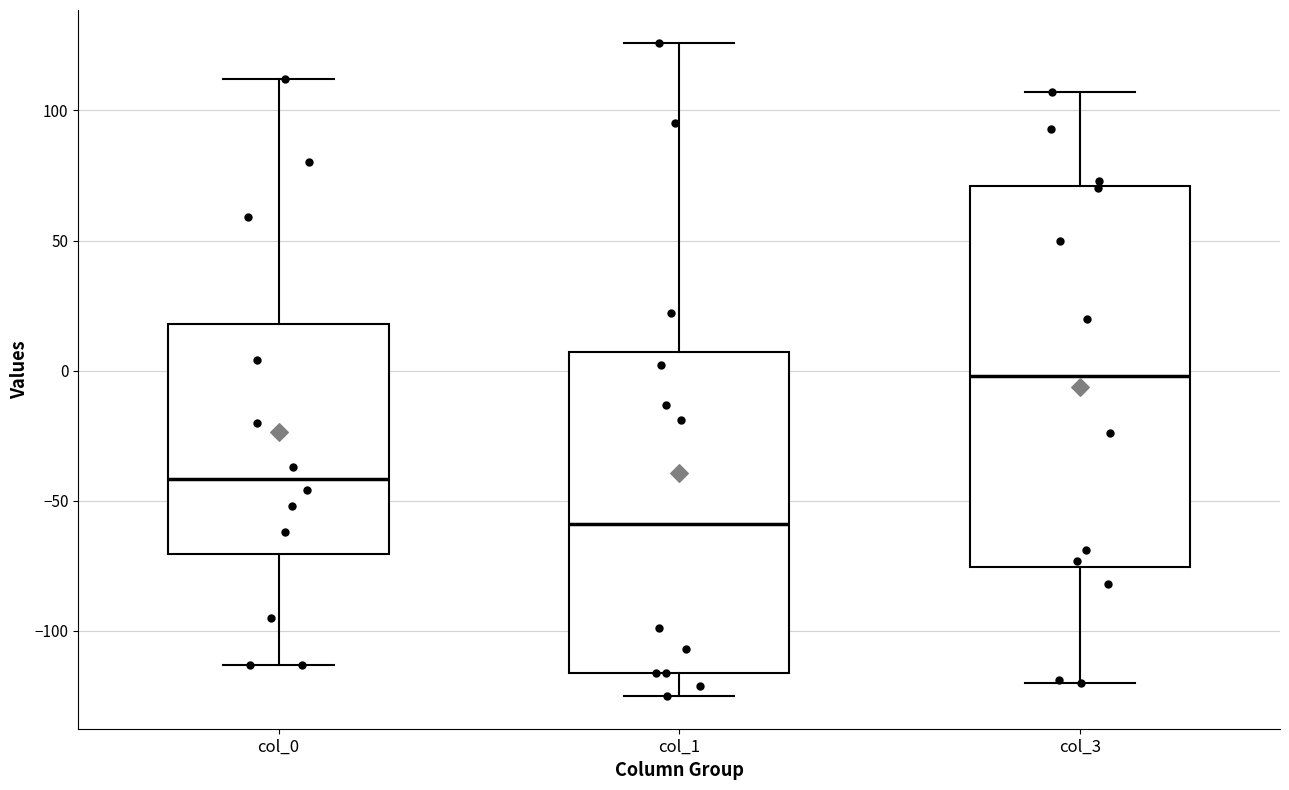

Which box's median line is the highest?

col_3